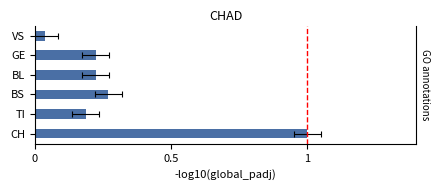

True or false: the data shows 0.1 at TI.

False